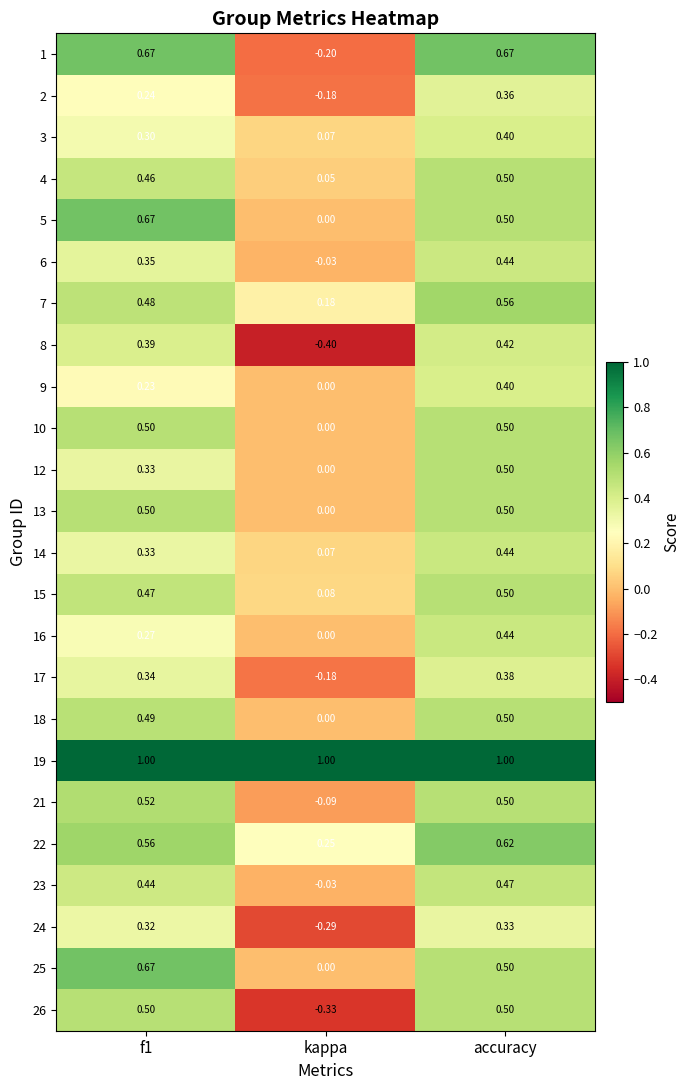

Which series has the largest range (max minus min)?

1